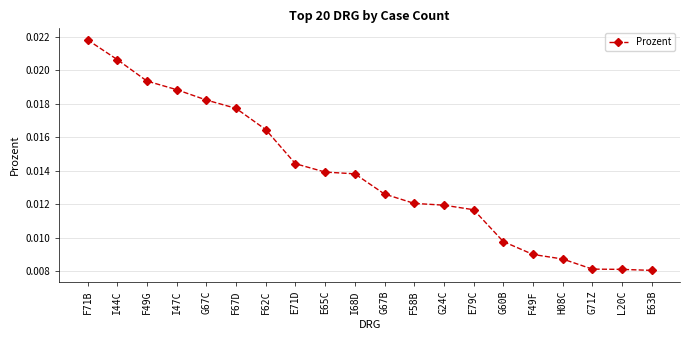

How many values are between 0 and 1?

20